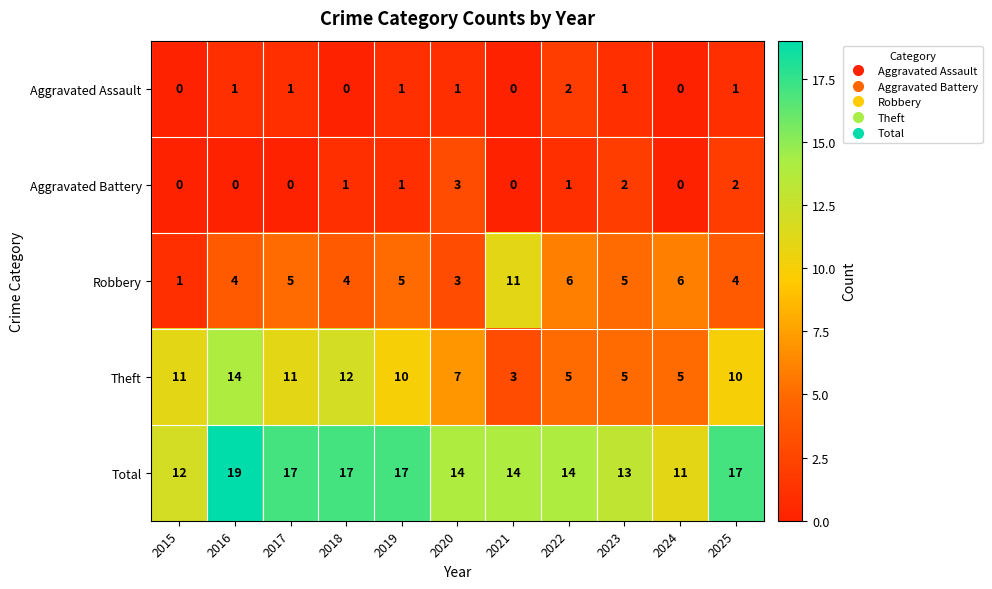

What is the sum of the Total values at 2022 and 2023?

27